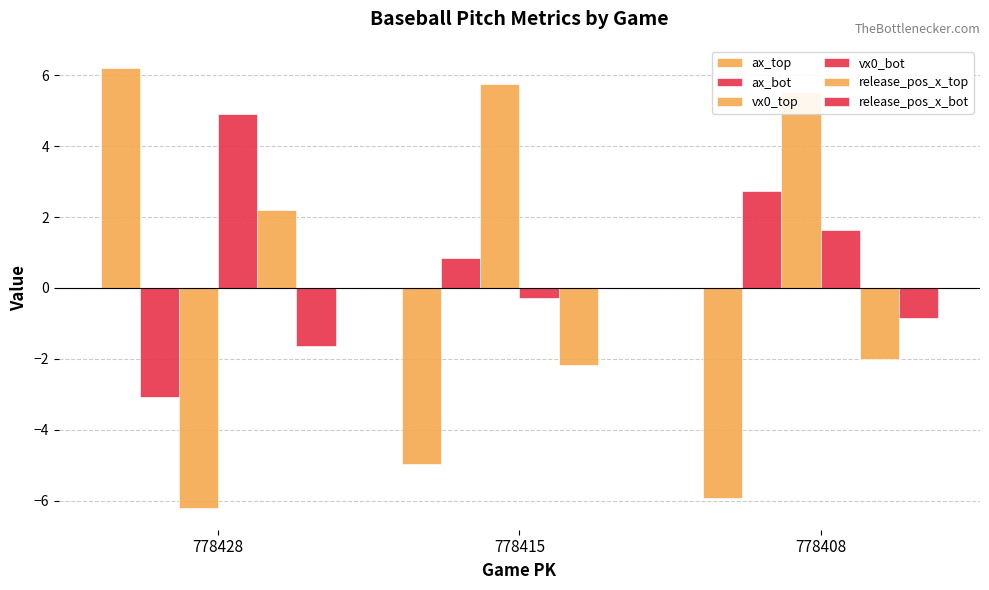

Where does the ax_bot series first go above 0?

778415